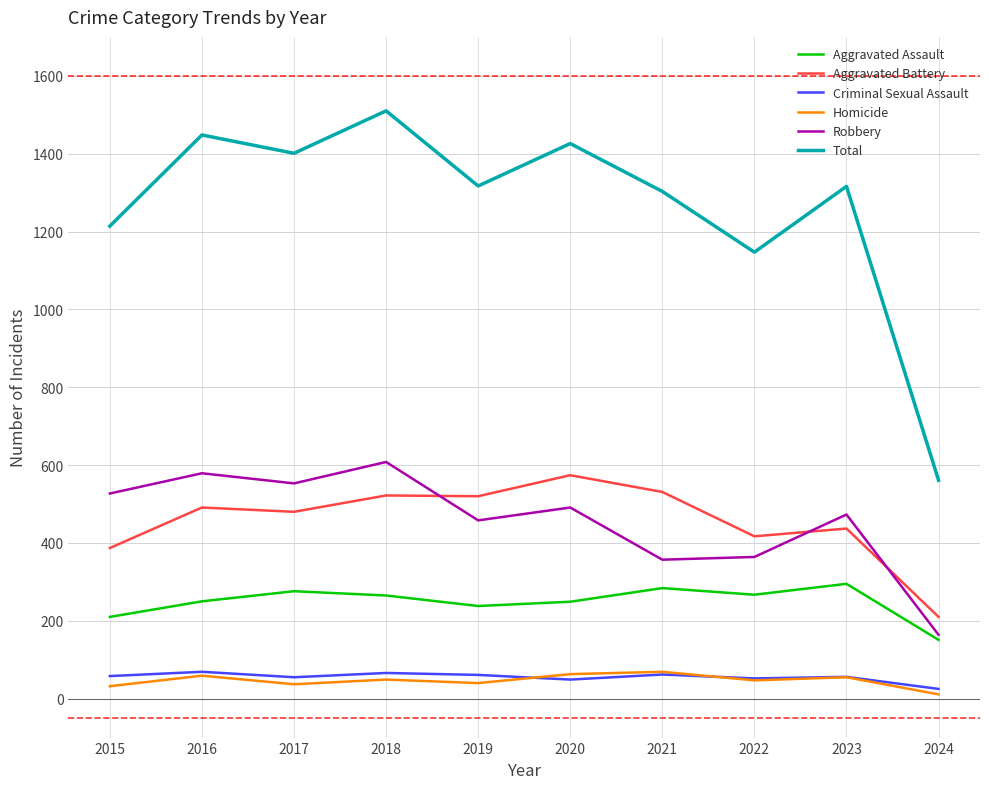

What is the lowest value of the Aggravated Assault series?

151